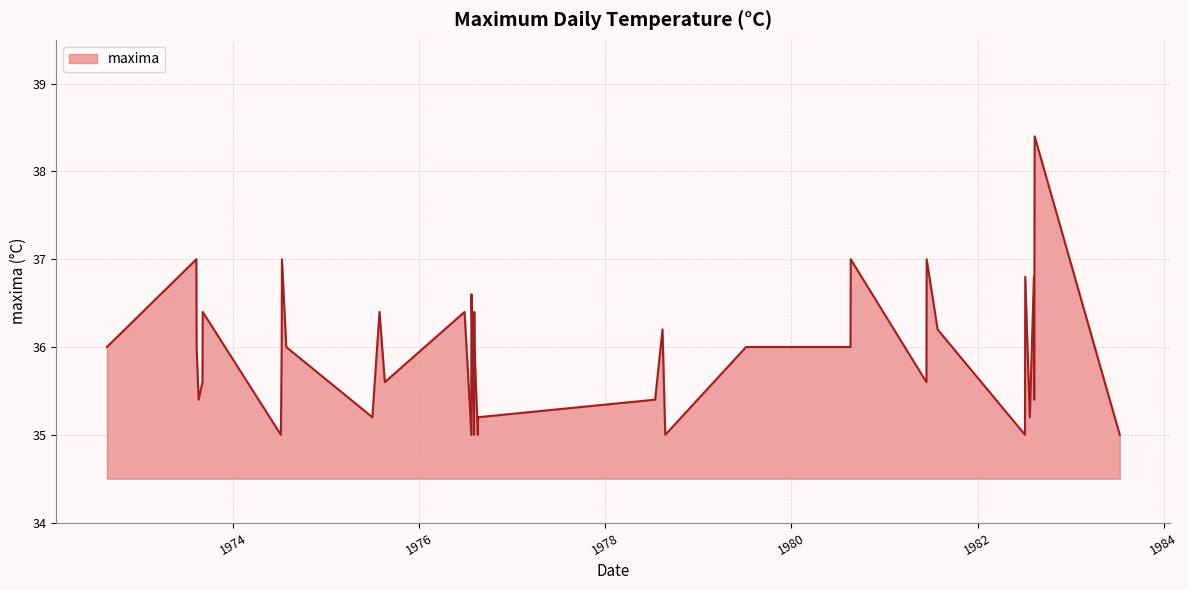

What is the difference between the maximum and minimum values?

3.4